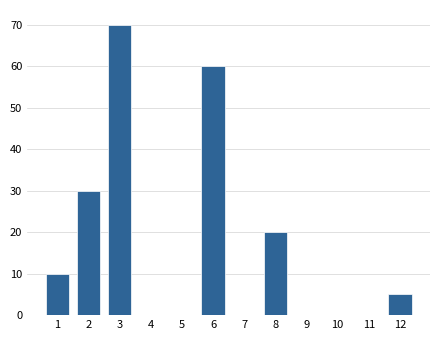

Reading left to right, extract all data points from this chart.

1=10	2=30	3=70	4=0	5=0	6=60	7=0	8=20	9=0	10=0	11=0	12=5